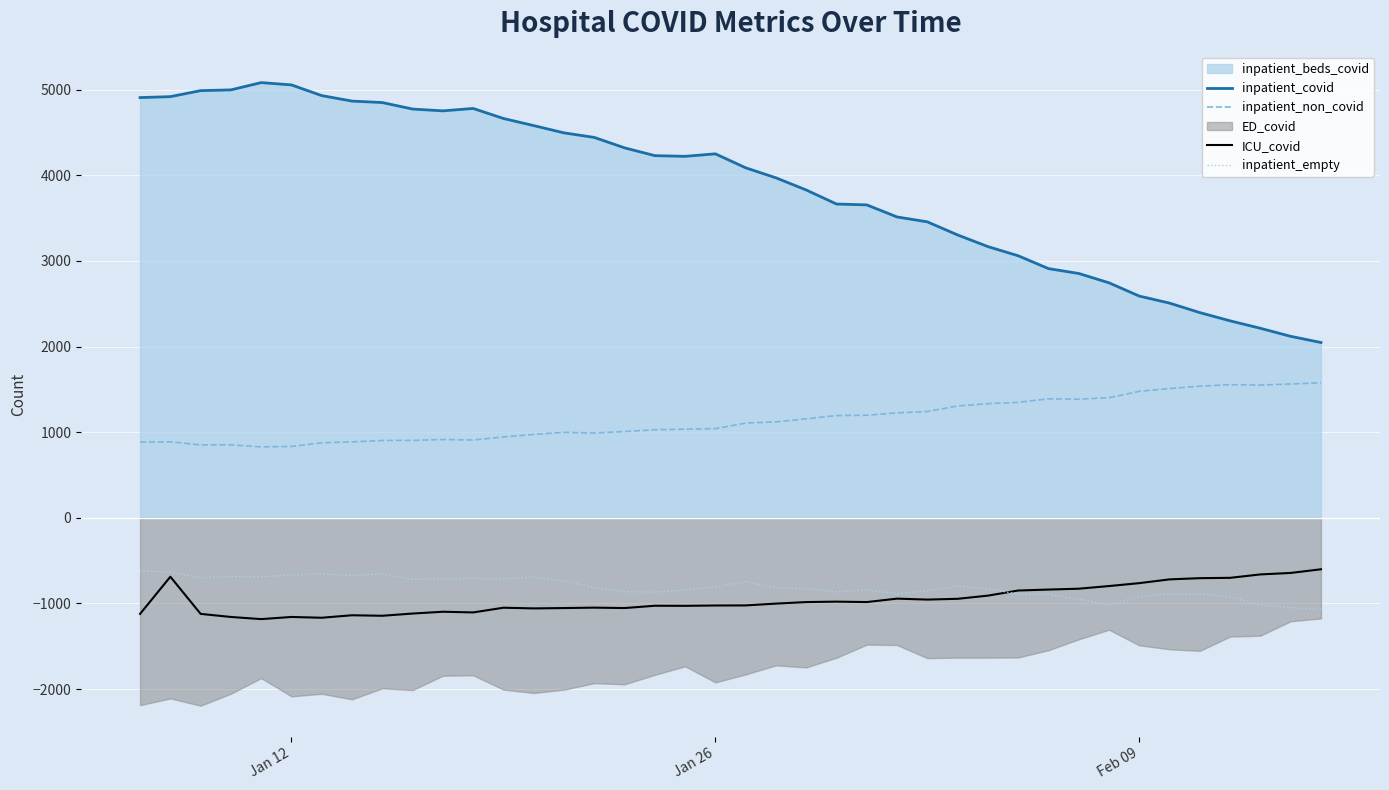

True or false: inpatient_empty and inpatient_non_covid intersect in this chart.

False